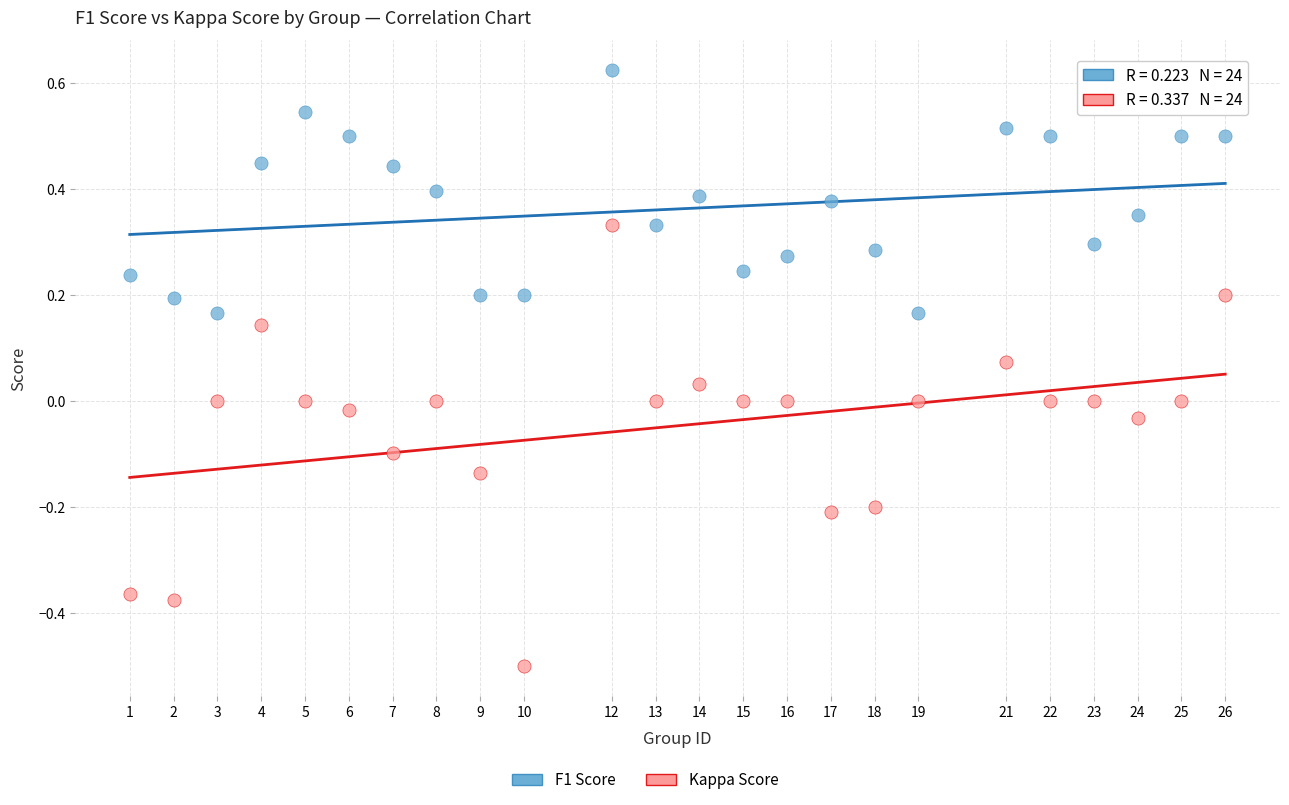

Which series contains the lowest Y value?

Kappa Score